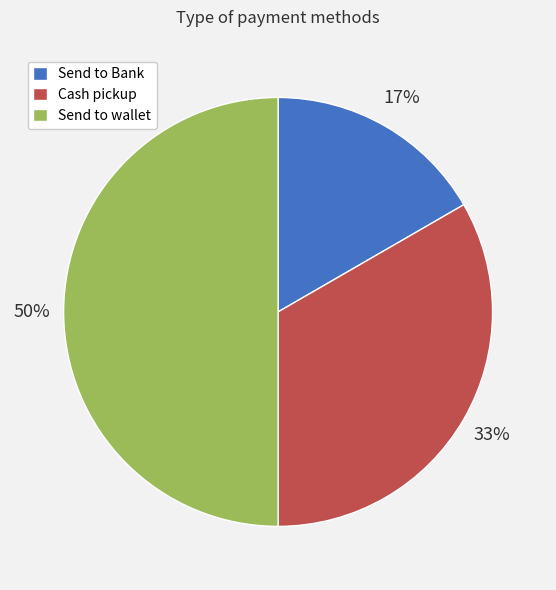

Does Cash pickup represent more than half of the total?

No